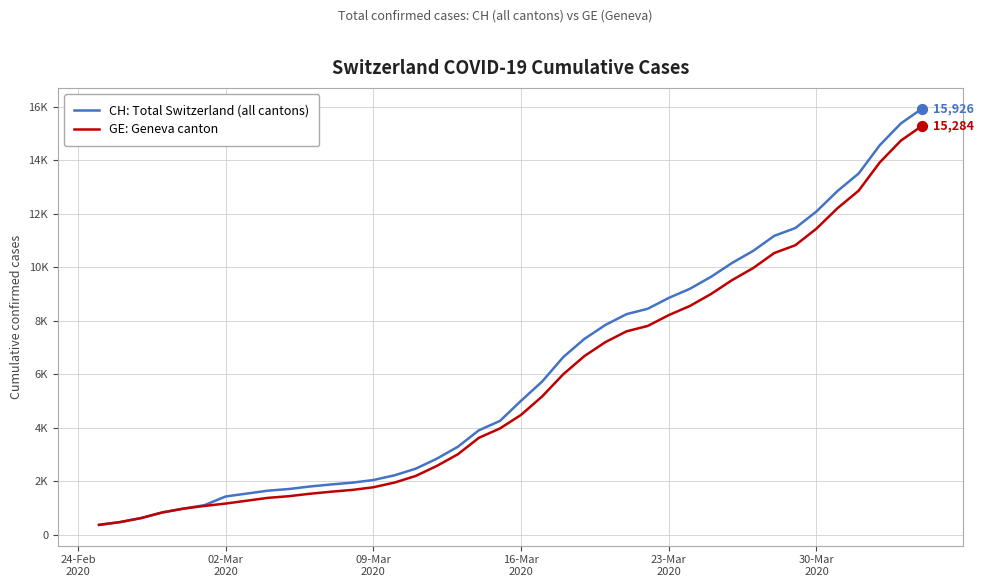

At how many categories does at least one series exceed 5595?

19